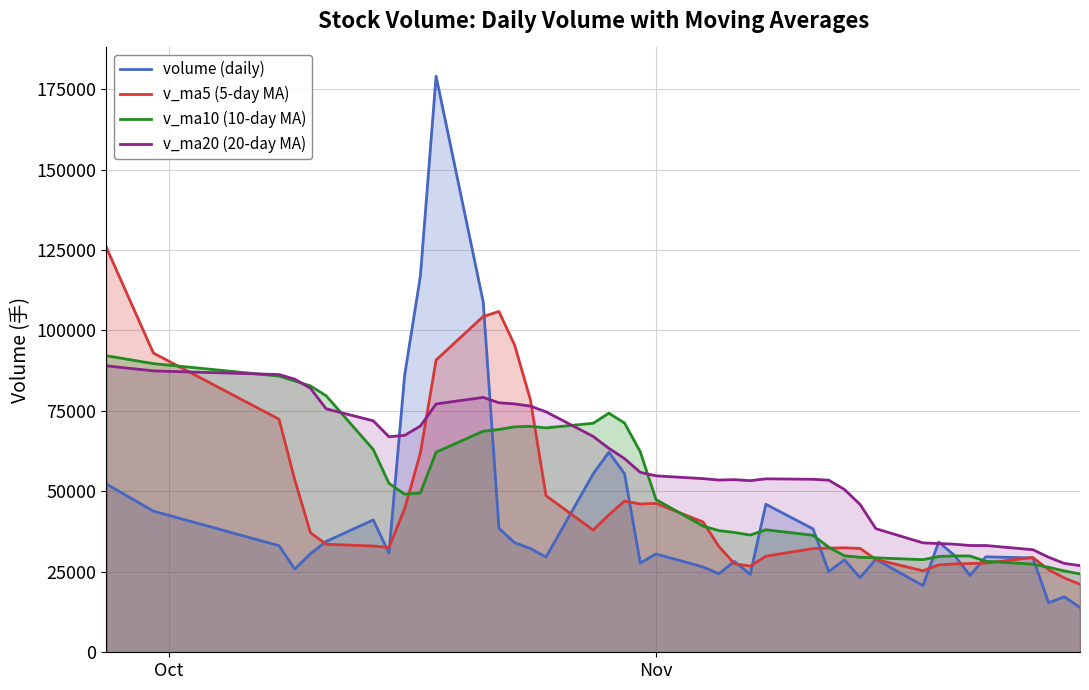

Reading right to left, transcribe all the data shown in this chart.

volume: 13916.0	17264.5	15367.5	29327.7	29666.0	23854.5	30138.0	34264.5	20714.0	28890.5	23210.0	28711.5	25074.9	38353.4	45982.5	24192.2	28223.3	24399.2	26509.0	30546.8	27756.6	55474.0	62156.2	55418.5	29590.3	32241.7	34058.8	38533.7	108870.0	178989.1	116911.6	86158.8	30828.5	41119.4	34434.4	30593.9	25849.1	33114.4	43859.4	52305.1
v_ma5: 21108.3	23096.0	25670.7	29450.1	27727.4	27572.3	27443.4	27158.1	25320.2	28848.0	32266.5	32462.9	32365.2	32230.1	29861.2	26774.1	27487.0	32937.1	40488.5	46270.4	46079.1	46976.1	42693.1	37968.6	48658.9	78538.7	95472.7	105892.6	104351.6	90801.5	61890.5	44627.0	32565.0	33022.2	33570.2	37144.4	53613.4	72409.1	92979.8	125833.1
v_ma10: 24340.3	25269.7	26414.4	27385.2	28287.7	29919.4	29953.1	29761.7	28775.1	29354.6	29520.3	29974.9	32651.2	36359.3	38065.8	36426.6	37231.6	37815.1	39228.6	47464.7	62308.9	71224.4	74292.9	71160.1	69730.2	70214.6	70049.8	69228.9	68686.9	62185.9	49517.4	49120.2	52487.1	63001.0	79701.7	82774.7	84300.8	85826.7	89698.2	92141.4
v_ma20: 26930.3	27622.3	29532.8	31872.2	33176.8	33173.0	33592.3	33788.4	34001.8	38409.7	45914.6	50599.7	53472.0	53759.7	53898.0	53320.6	53640.7	53522.0	53957.7	54825.3	55913.2	60172.3	63390.0	67080.6	74715.9	76494.6	77175.3	77527.8	79192.5	77163.6	70303.8	67407.0	66967.6	71916.4	75651.5	82025.4	84864.6	86299.6	87436.5	89020.9